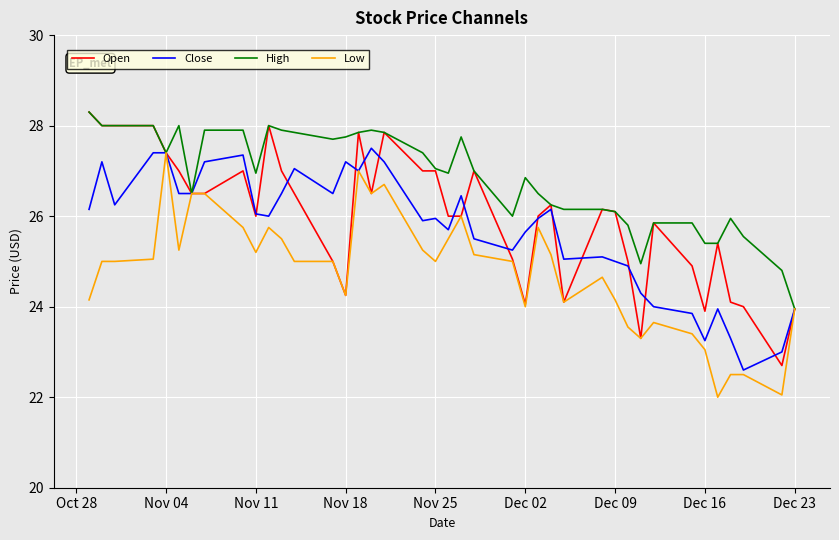

Which series has the largest total across all categories?

High